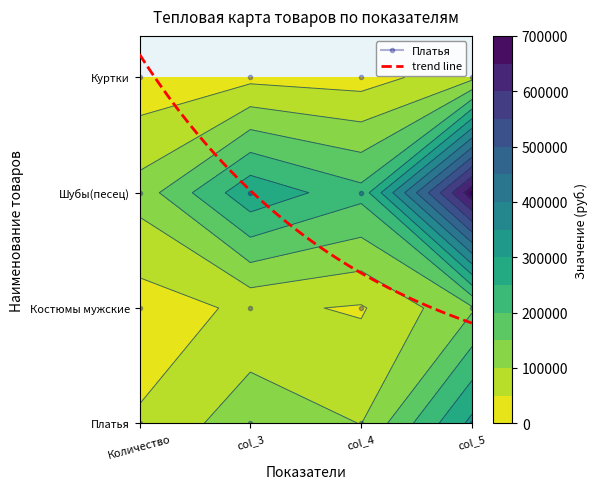

Which category has the highest value in the Костюмы мужские series?

col_5